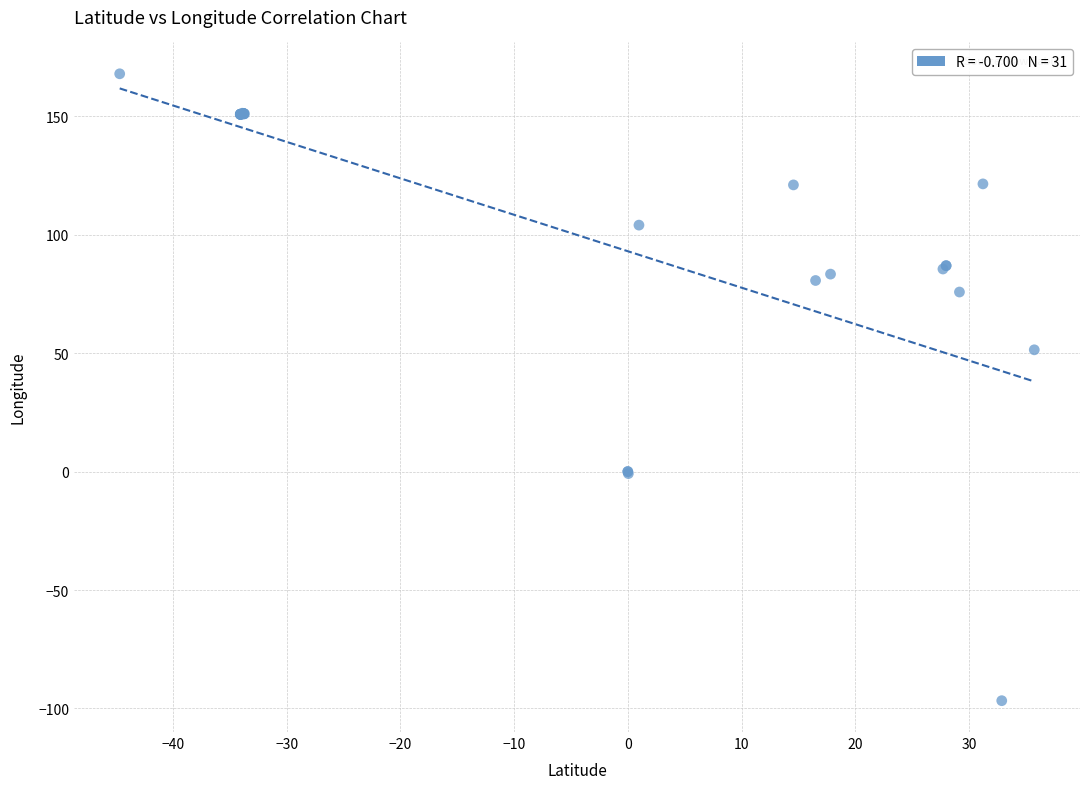

What Y value in the scatter plot is closest to 35?

51.4